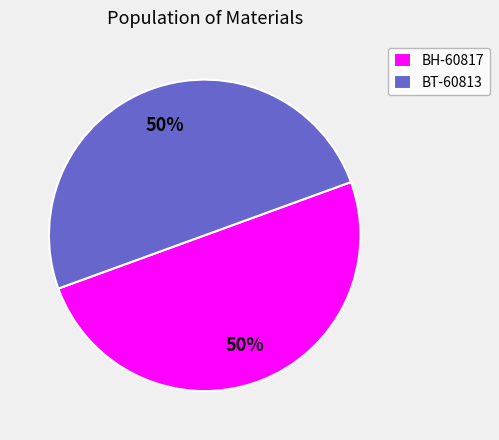

How many slices are in this pie chart?

2